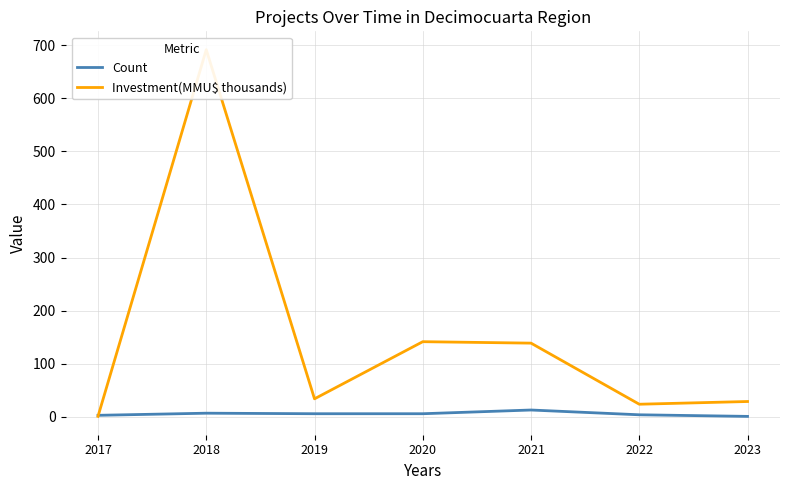

At 2023, list the series in order from smallest to largest.

Count, Investment(MMU$ thousands)